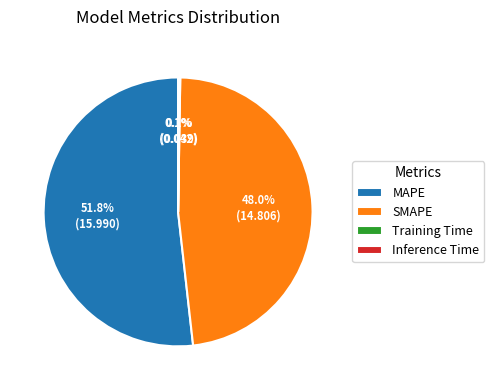

To the nearest percent, what percentage of the pie is SMAPE?

48%